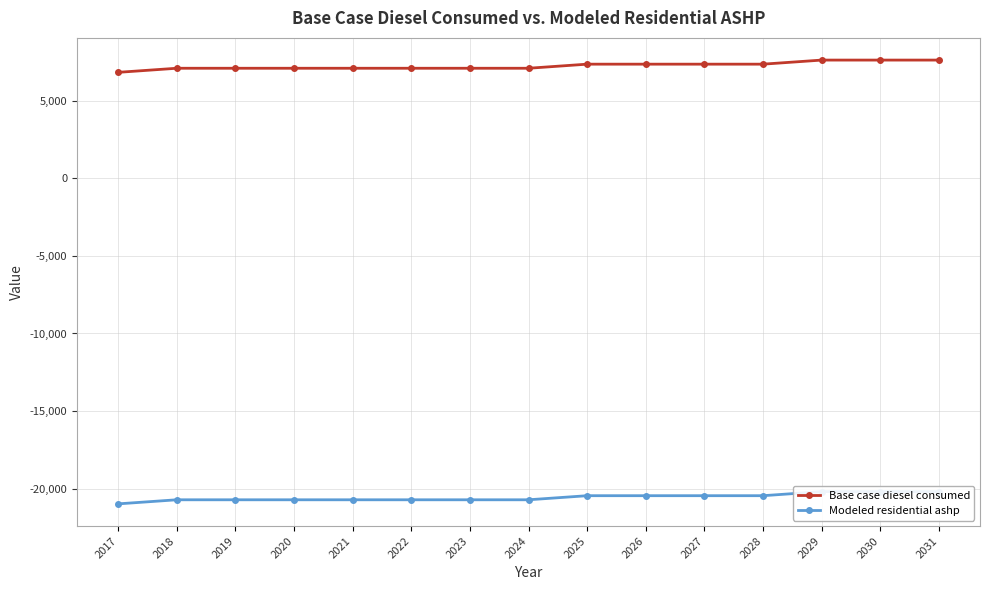

Reading right to left, what are all the values shown in this chart?

Base case diesel consumed: 7622.2	7622.2	7622.2	7358.7	7358.7	7358.7	7358.7	7095.2	7095.2	7095.2	7095.2	7095.2	7095.2	7095.2	6831.7
Modeled residential ashp: -20190.9	-20190.9	-20190.9	-20454.4	-20454.4	-20454.4	-20454.4	-20717.9	-20717.9	-20717.9	-20717.9	-20717.9	-20717.9	-20717.9	-20981.4